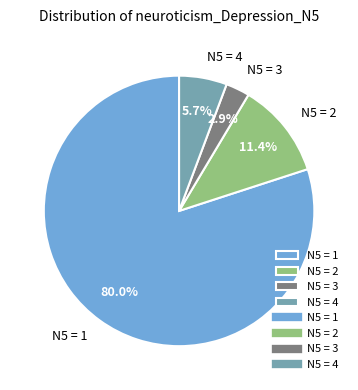

Count the number of slices in the pie.

4